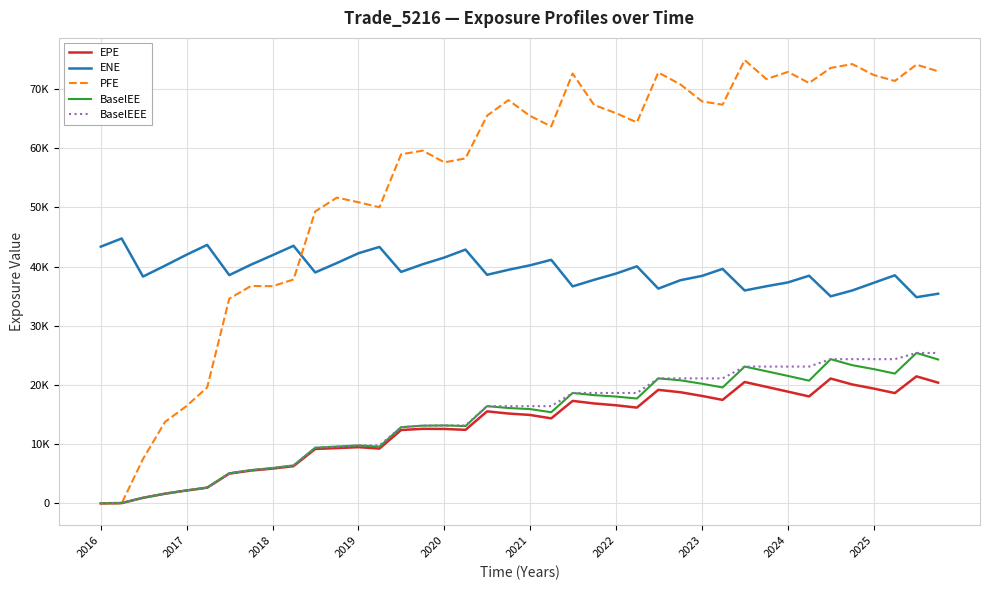

Is this an area chart (filled region under the line)?

No